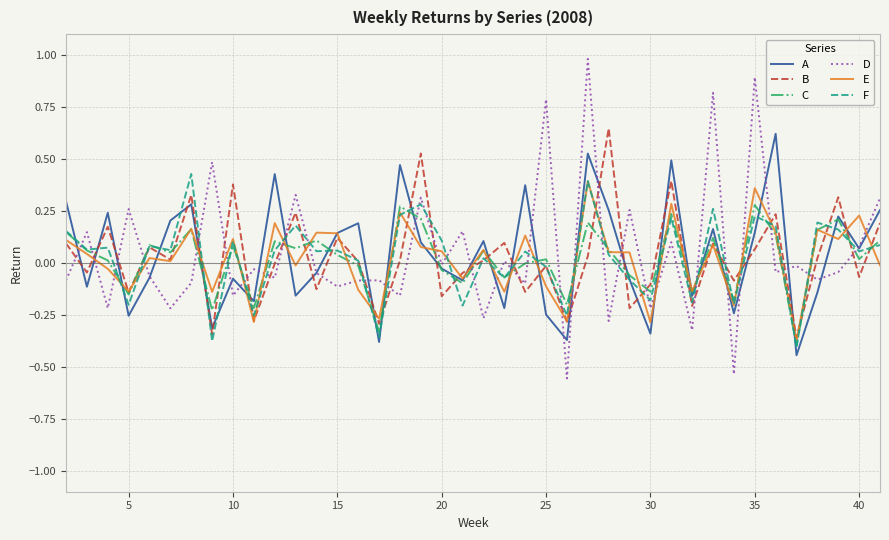

Which series has the widest spread of values?

D